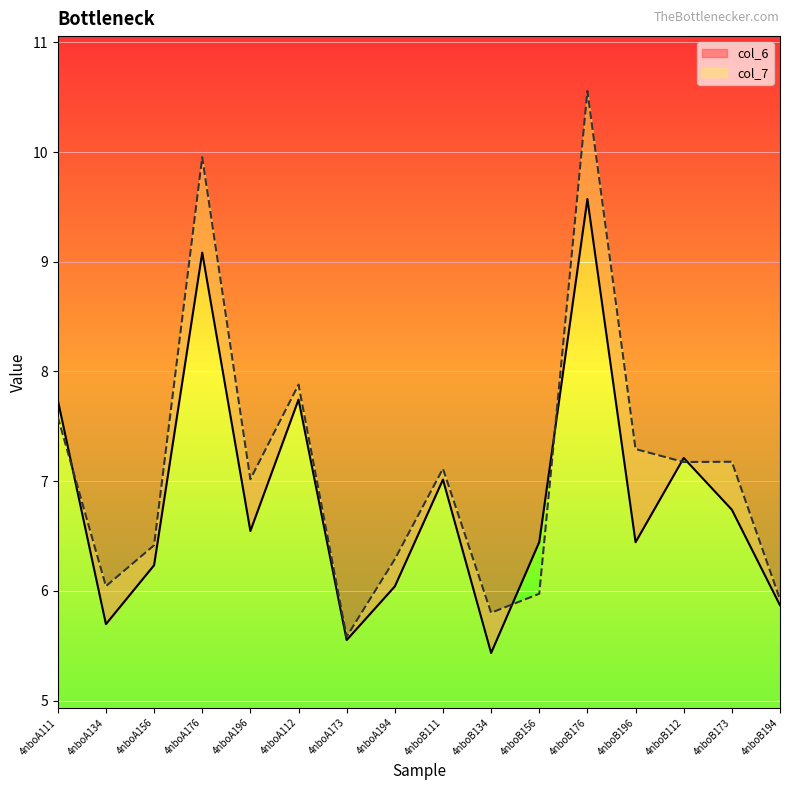

Which category has the highest value in the col_6 series?

4nboB176